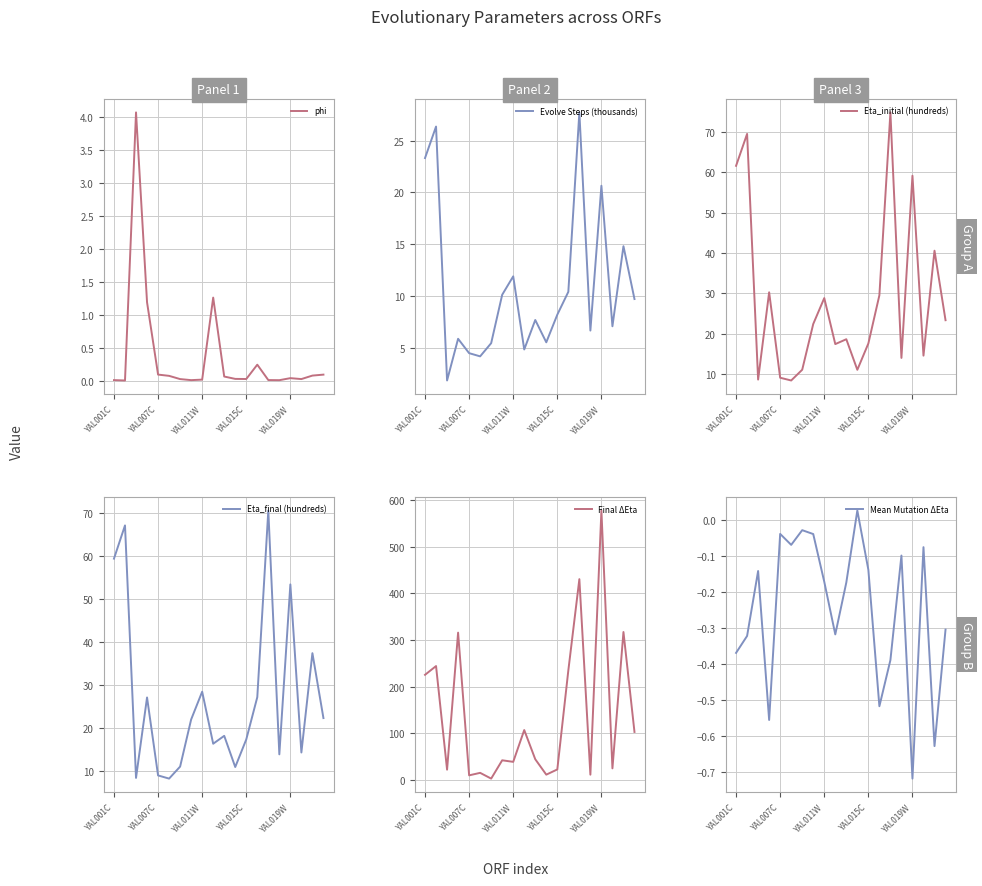

At which label does Final ΔEta reach its peak?

YAL019W